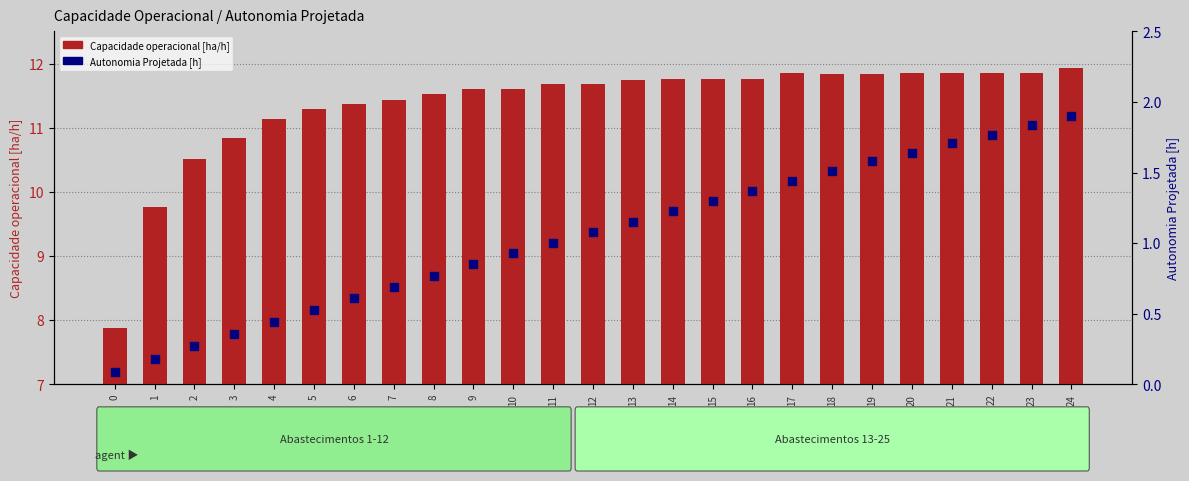

Is the value of Autonomia Projetada [h] at 2 greater than the value of Capacidade operacional [ha/h] at 14?

No